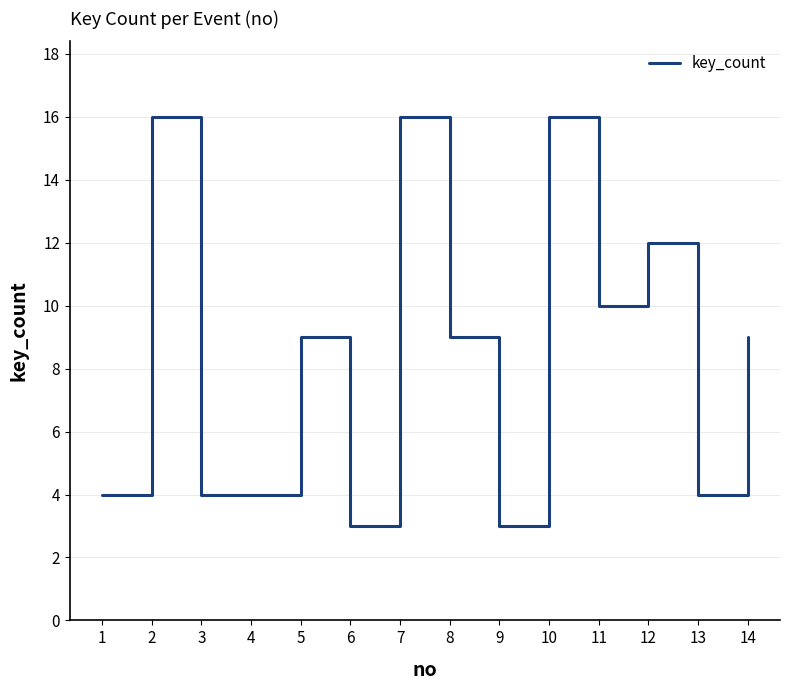

Reading left to right, transcribe all the data shown in this chart.

4	16	4	4	9	3	16	9	3	16	10	12	4	9